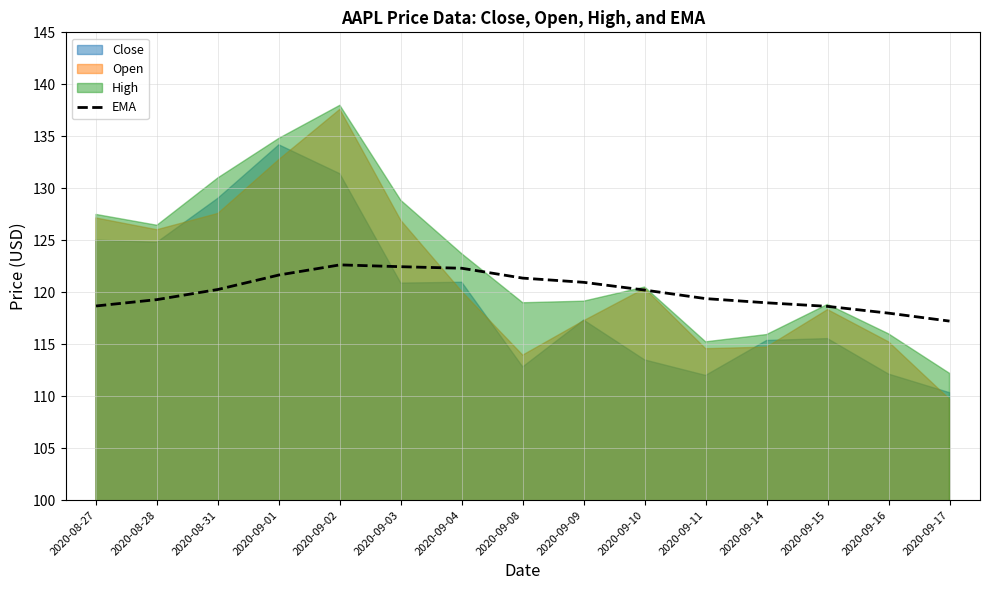

True or false: EMA has a value of 121.4 at 2020-09-08.

True